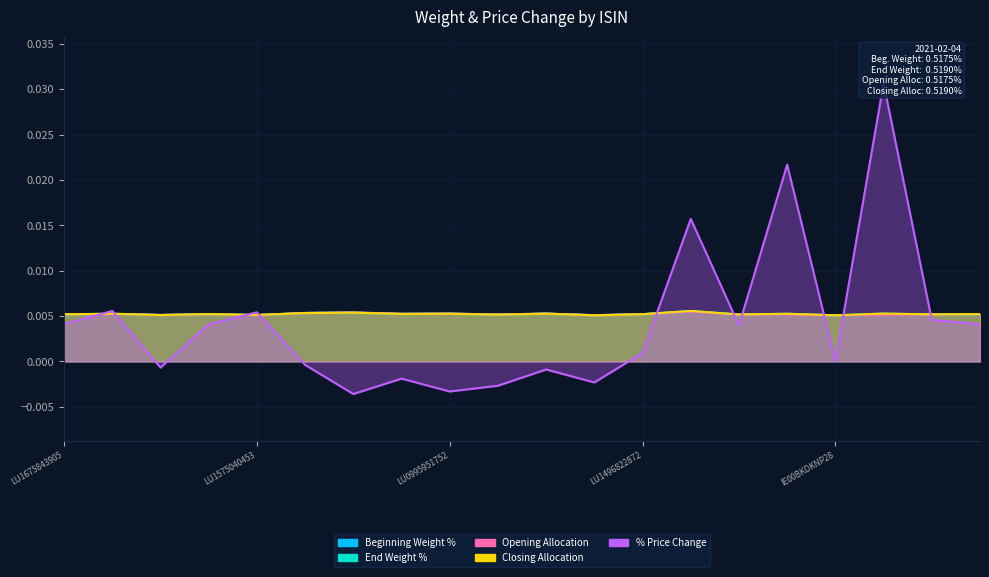

What is the sum of all End Weight % values?

0.1